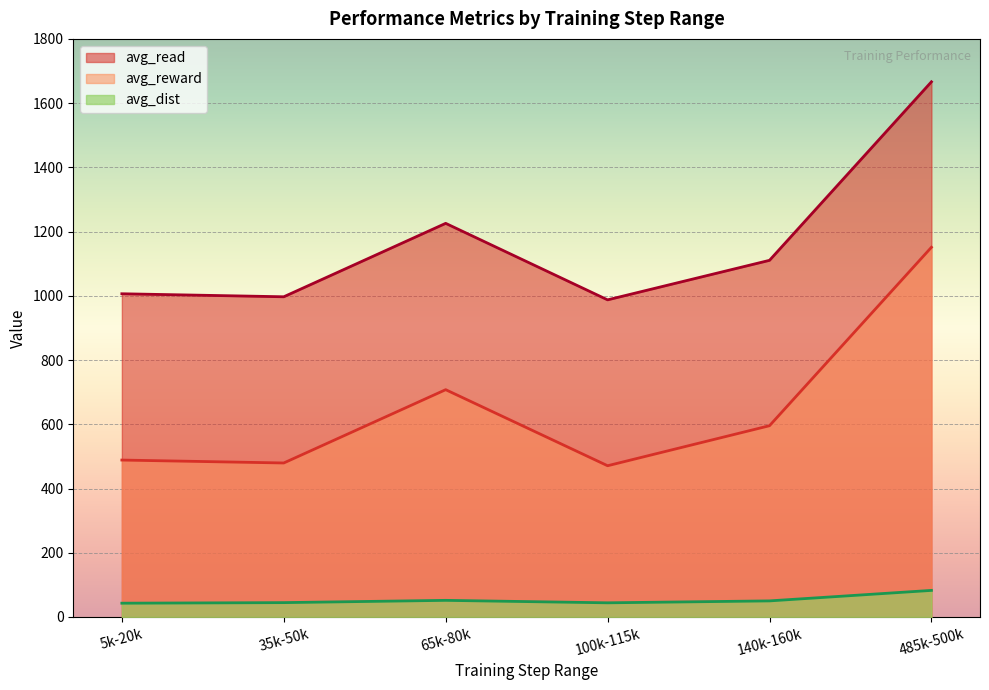

At which category does the chart reach its peak across all series?

485k-500k